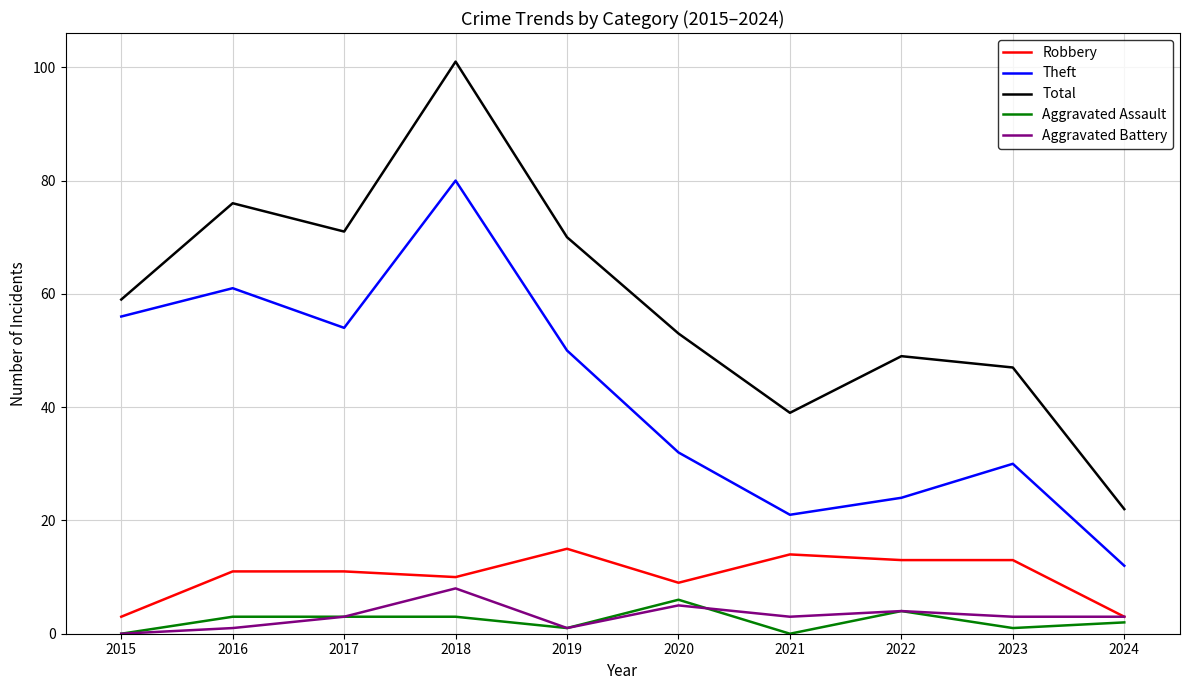

How many lines are shown in the chart?

5